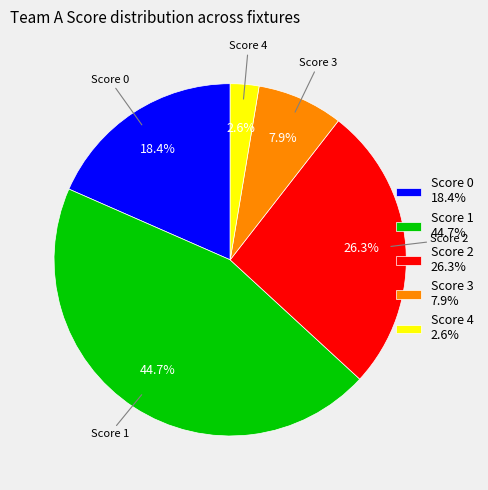

How many segments does this pie chart have?

5